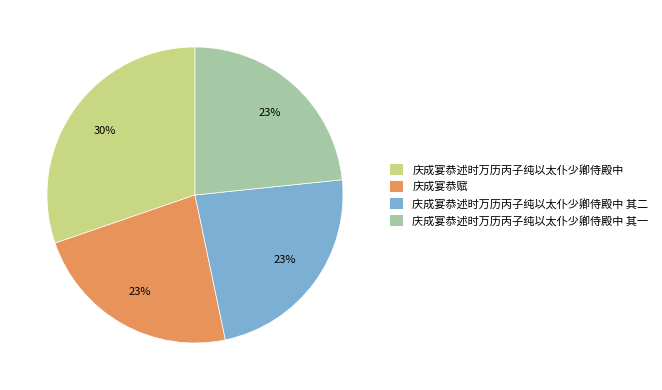

Which category has the biggest portion of the pie?

庆成宴恭述时万历丙子纯以太仆少卿侍殿中